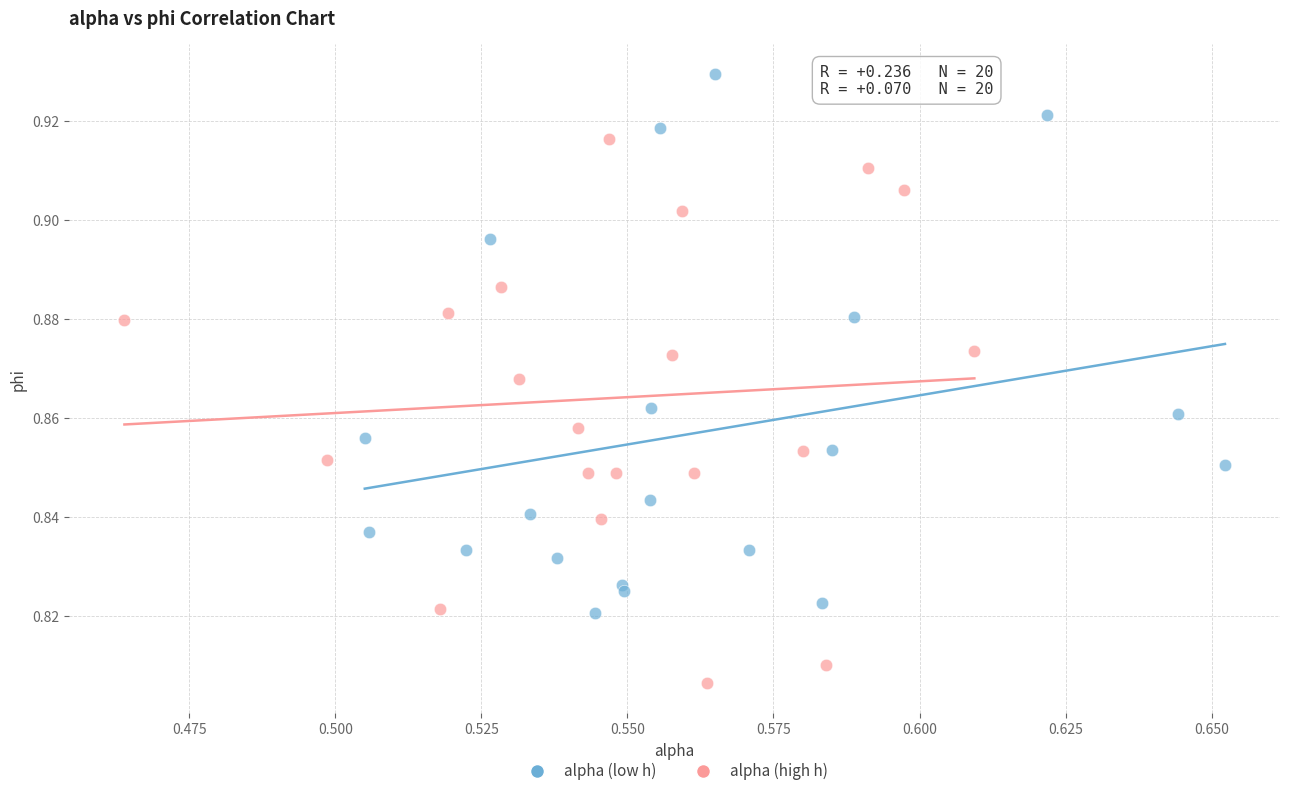

Which series reaches the maximum Y coordinate?

alpha (low h)